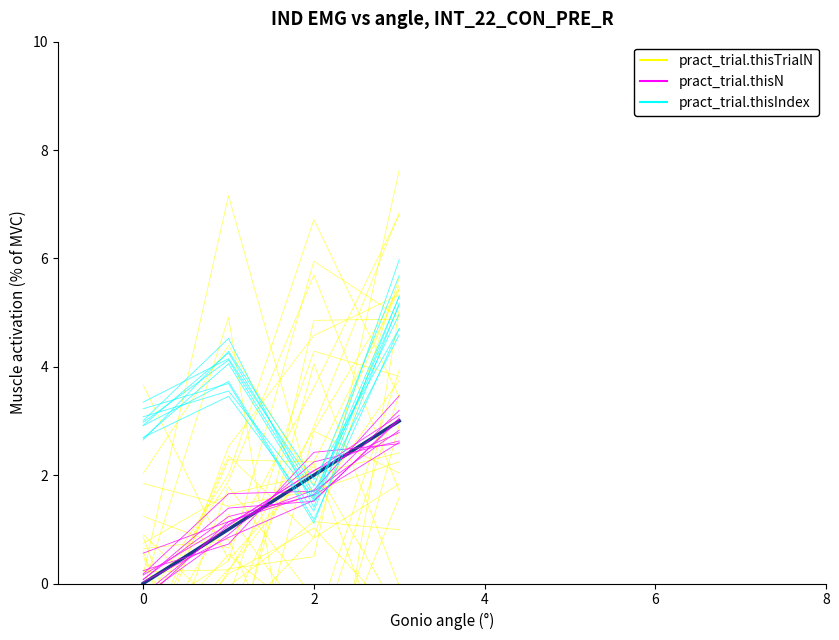

True or false: pract_trial.thisN has more than 2 interior local peaks.

False